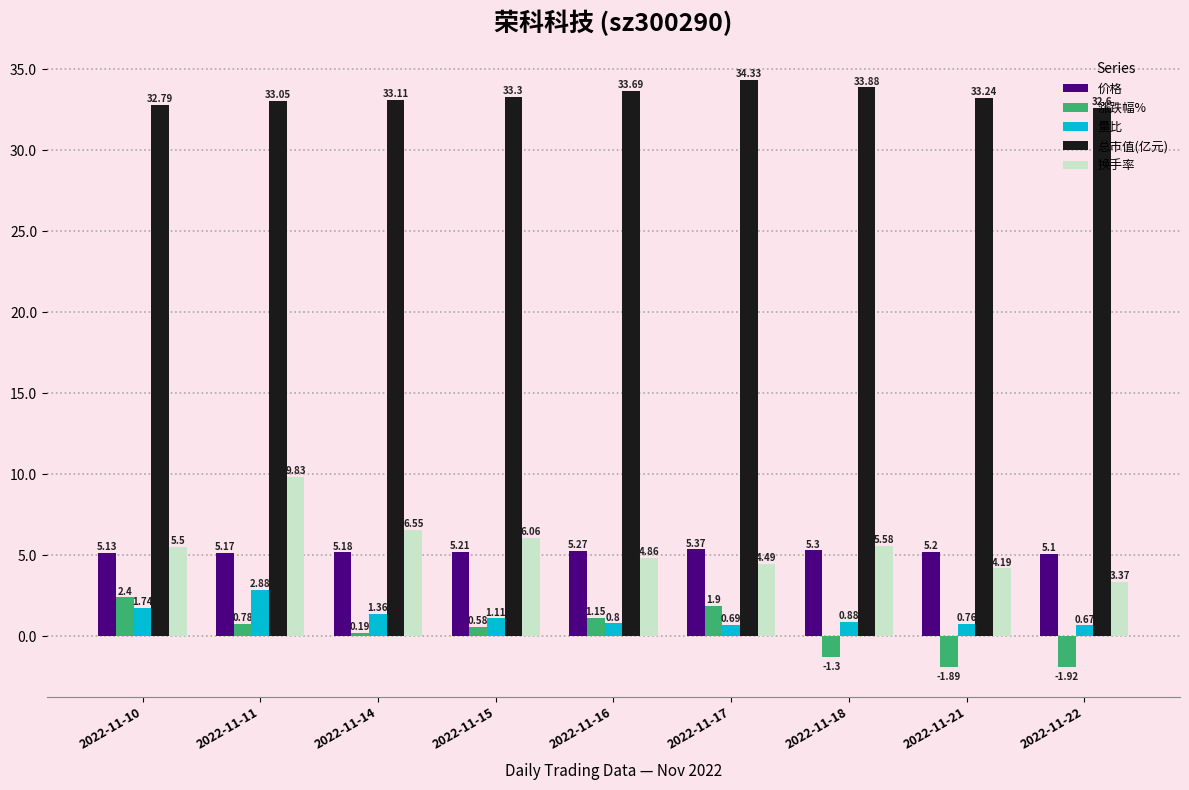

The 涨跌幅% series shows -0.6 at 2022-11-21. True or false?

False